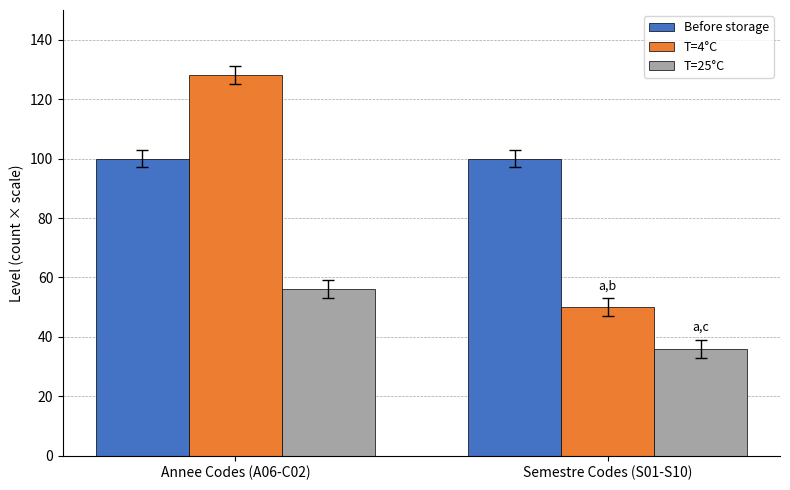

Reading left to right, what are all the values shown in this chart?

Before storage: 100	100
T=4°C: 128	50
T=25°C: 56	36